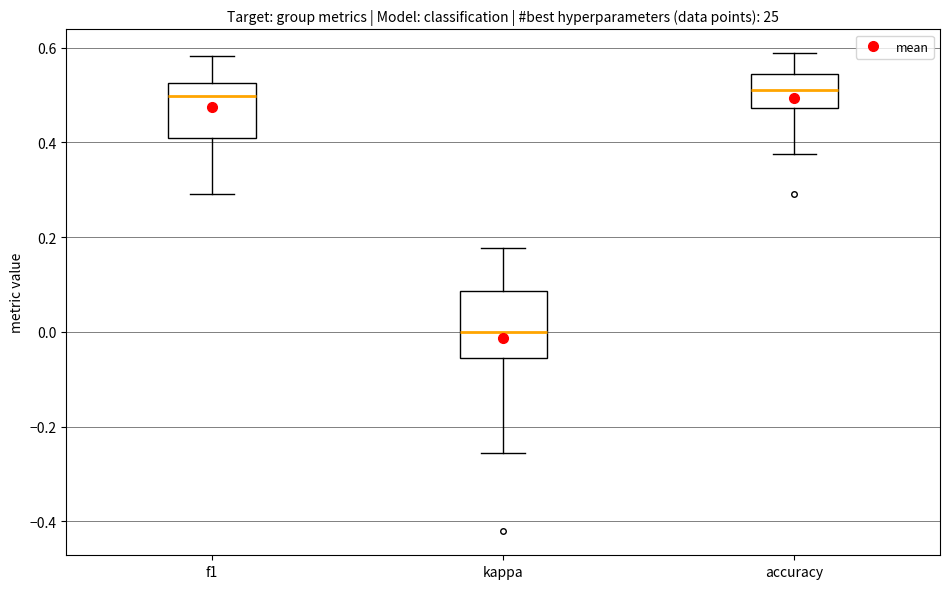

Reading left to right, read every box against the y-axis: the position of its median line, the range the box covers, and the ends of its whiskers. The values are not printed on the chart, so give them approximately, as read against the axis.

f1: median 0.50, box 0.40 to 0.52, whiskers 0.30 to 0.58
kappa: median 0.00, box -0.06 to 0.08, whiskers -0.26 to 0.18
accuracy: median 0.52, box 0.48 to 0.54, whiskers 0.38 to 0.58